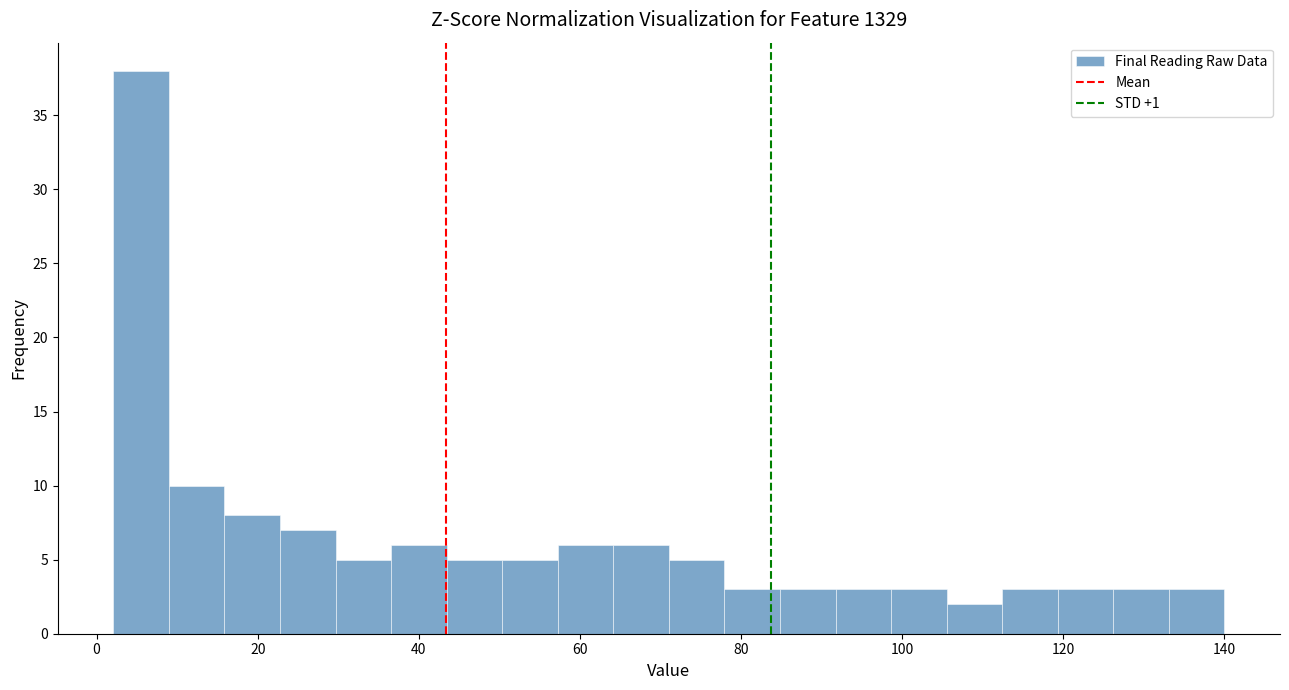

Around what value on the x-axis is the tallest bar? Give the approximate position of its centre, as read against the axis.

6